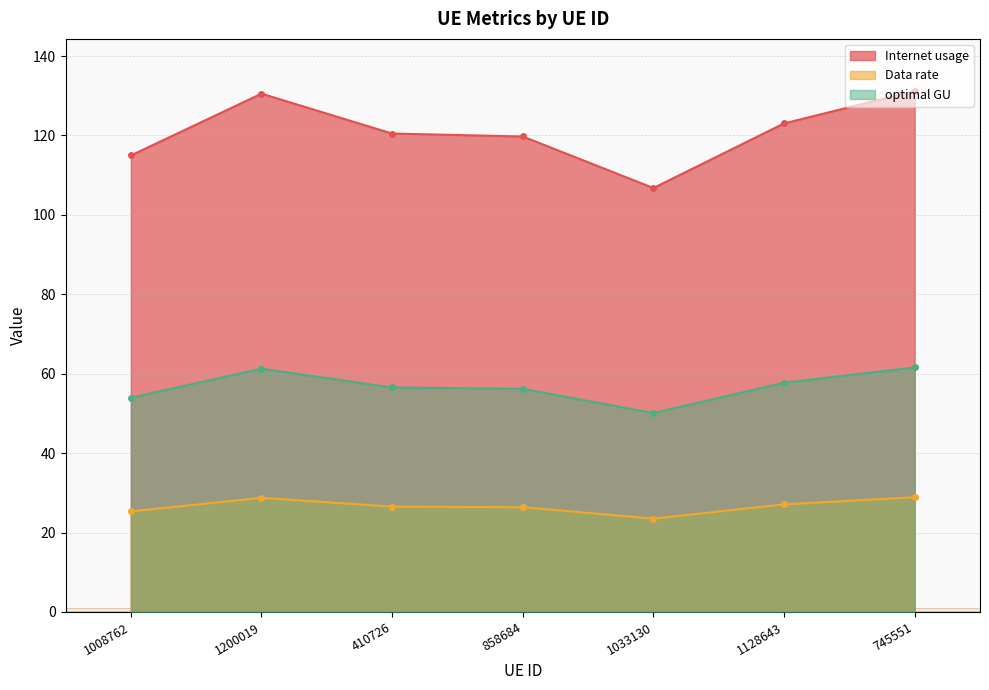

Is it true that Data rate equals 28.7 at 1200019?

True